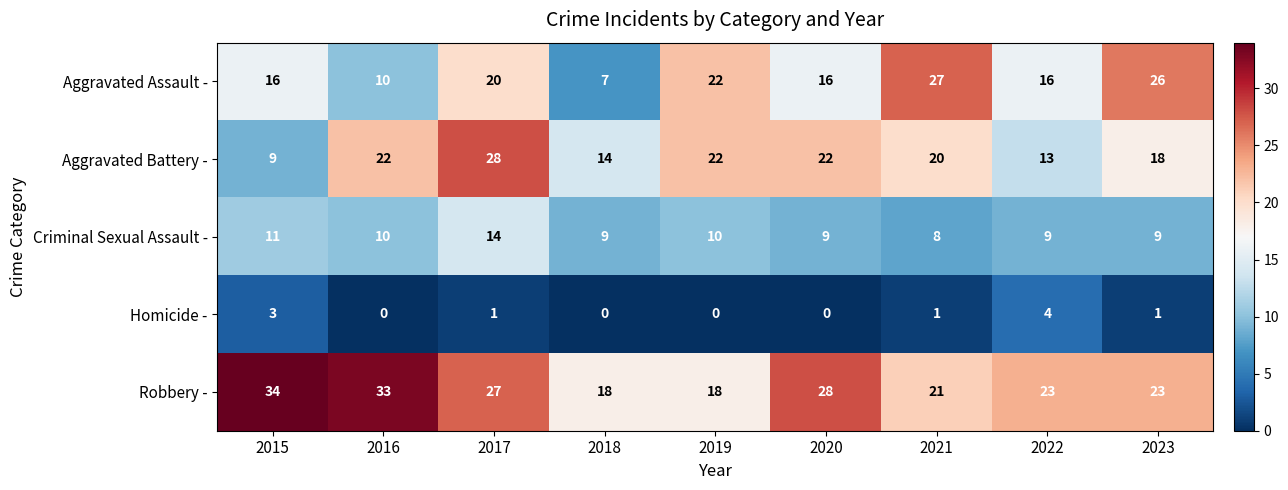

What is the difference between the maximum and minimum values in the Robbery - series?

16